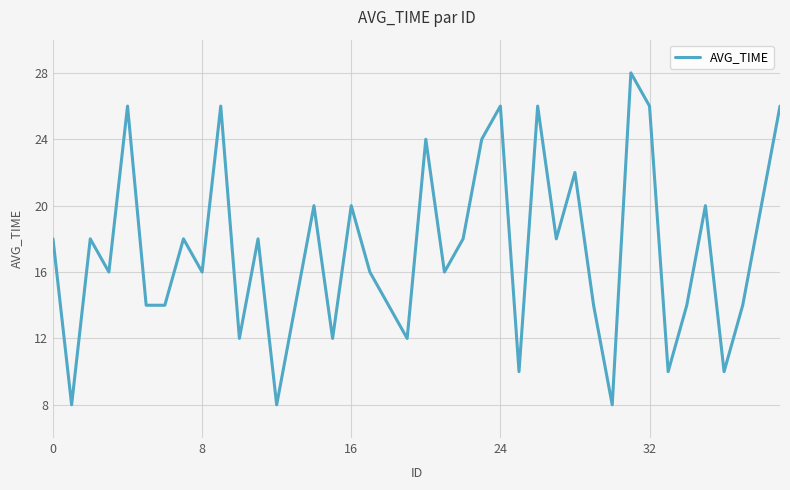

What is the difference between the maximum and minimum values?

20